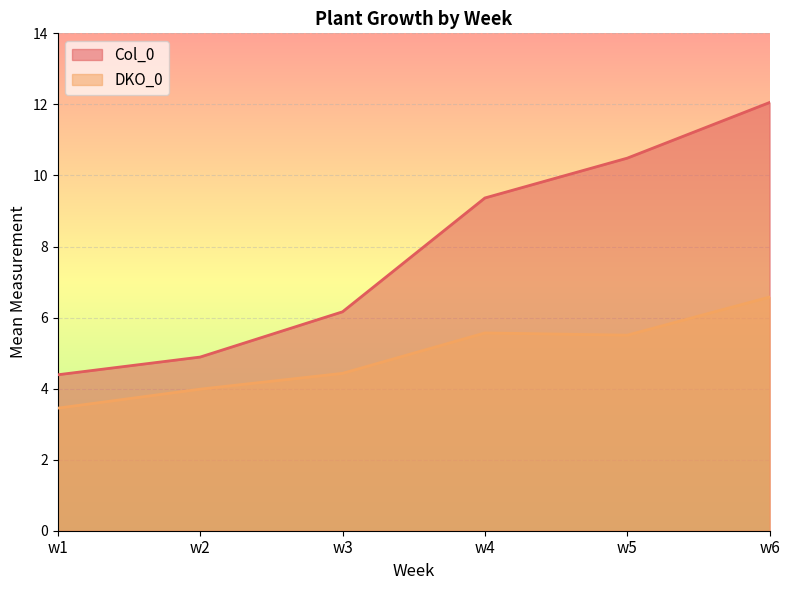

How many values in the DKO_0 series exceed 5?

3